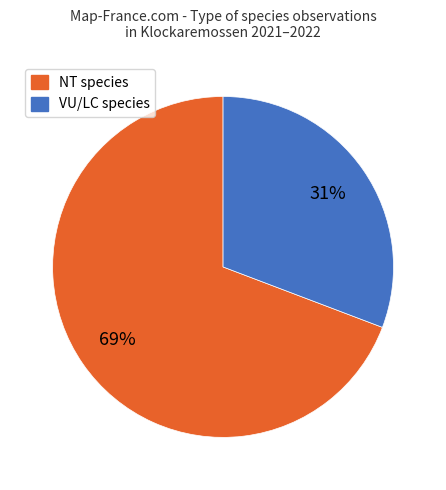

What is the ratio of the value at VU/LC species to the value at NT species?

0.4